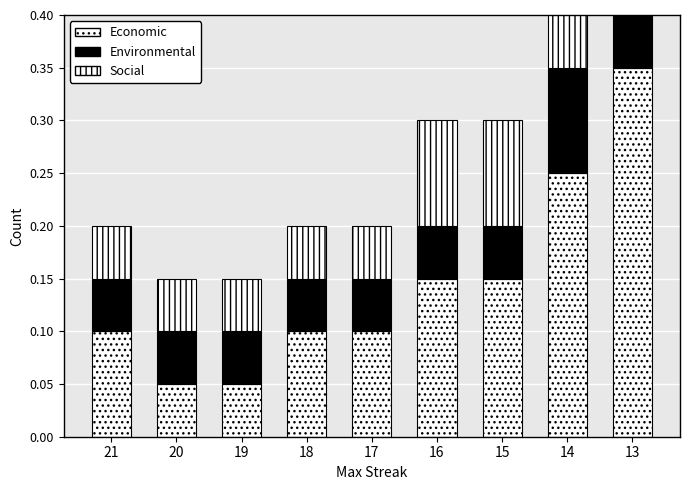

Does the chart contain any negative values?

No